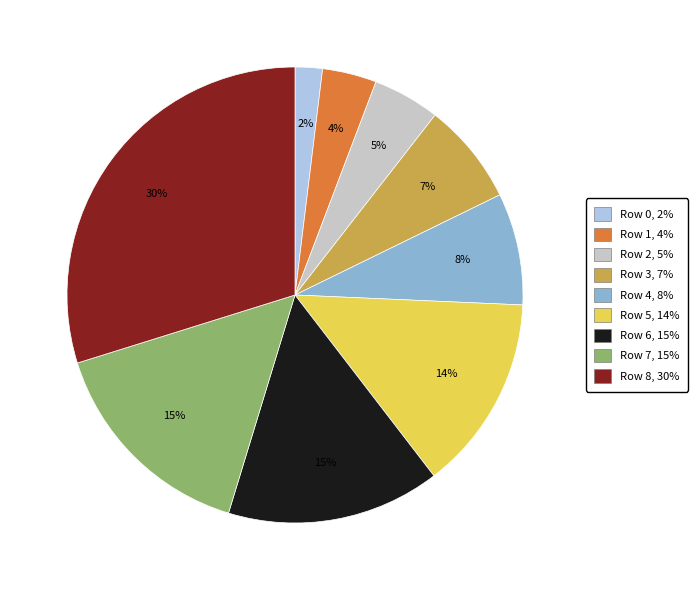

What percentage is the Row 2 slice, to the nearest percent?

5%